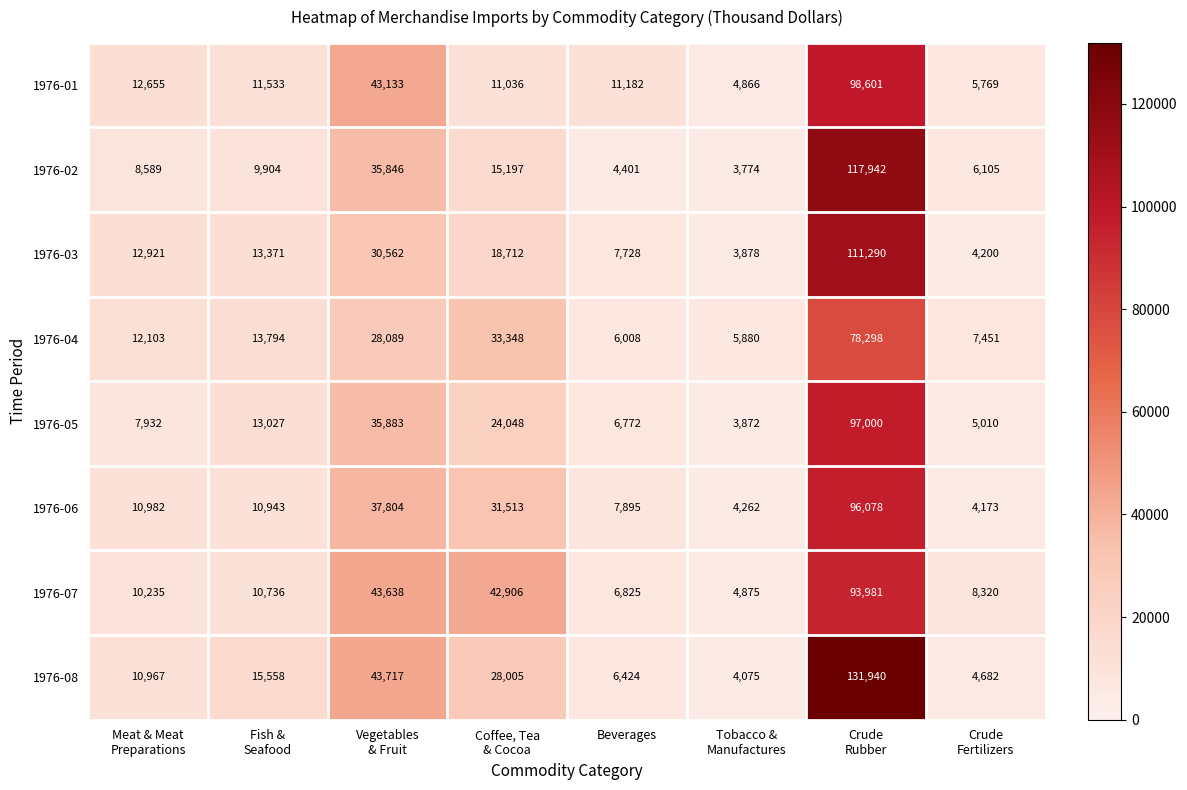

What is the highest value of the 1976-07 series?

93981